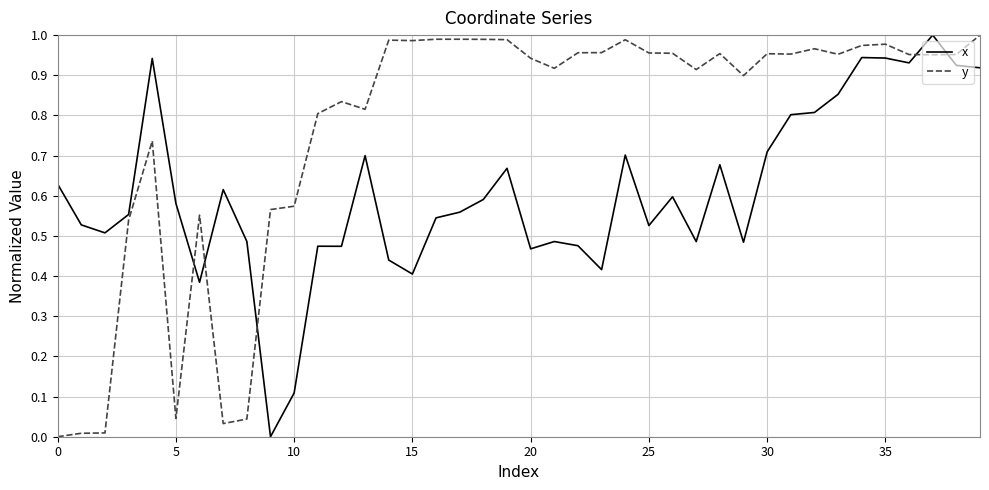

In y, how many points are lower than both neighbors (excluding endpoints)?

10